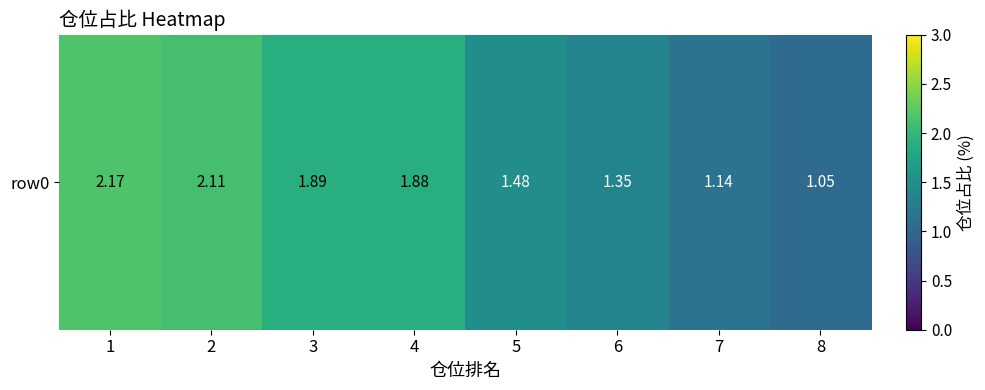

Which category has the lowest value across all series?

8